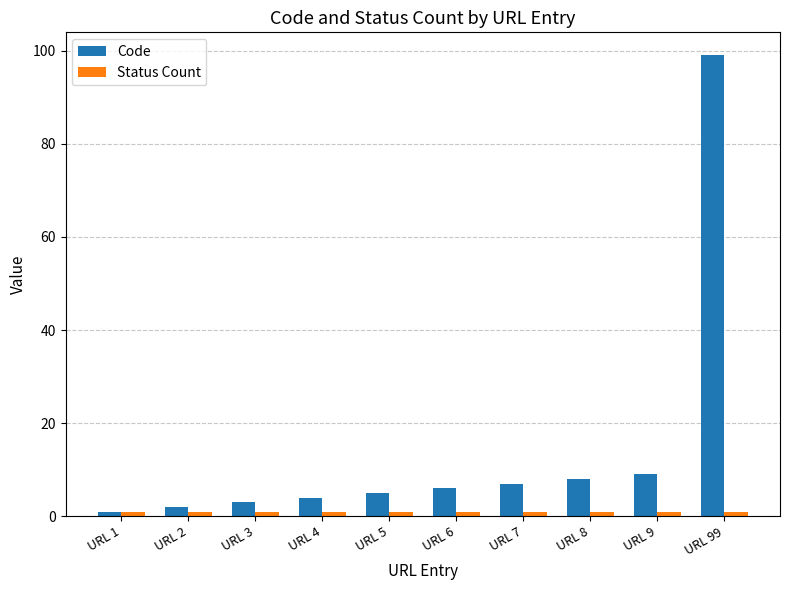

Which series has the widest spread of values?

Code